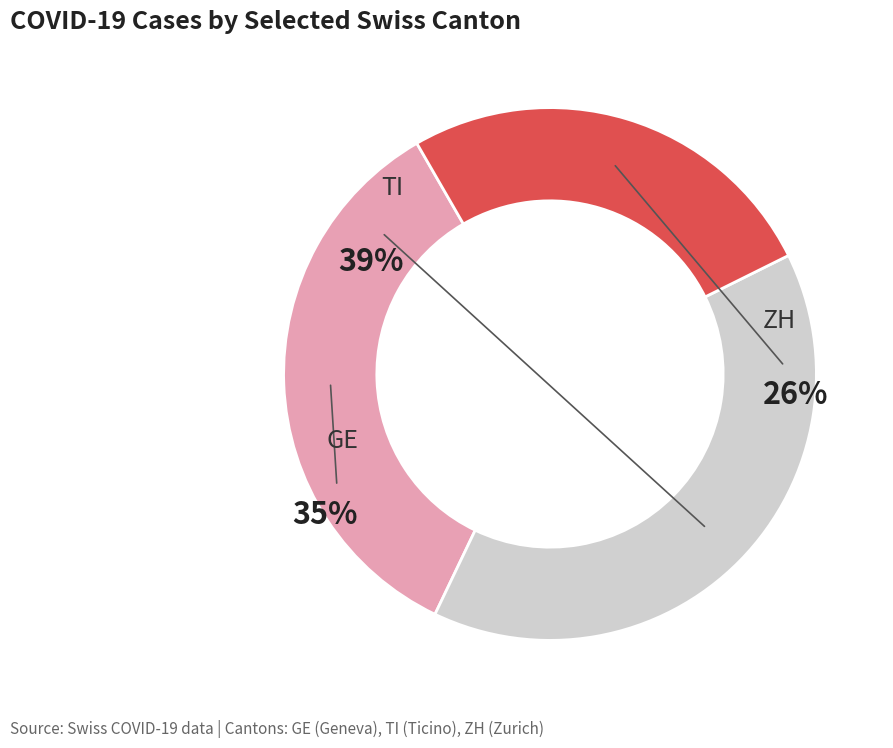

Is there any slice that represents more than half of the pie?

No